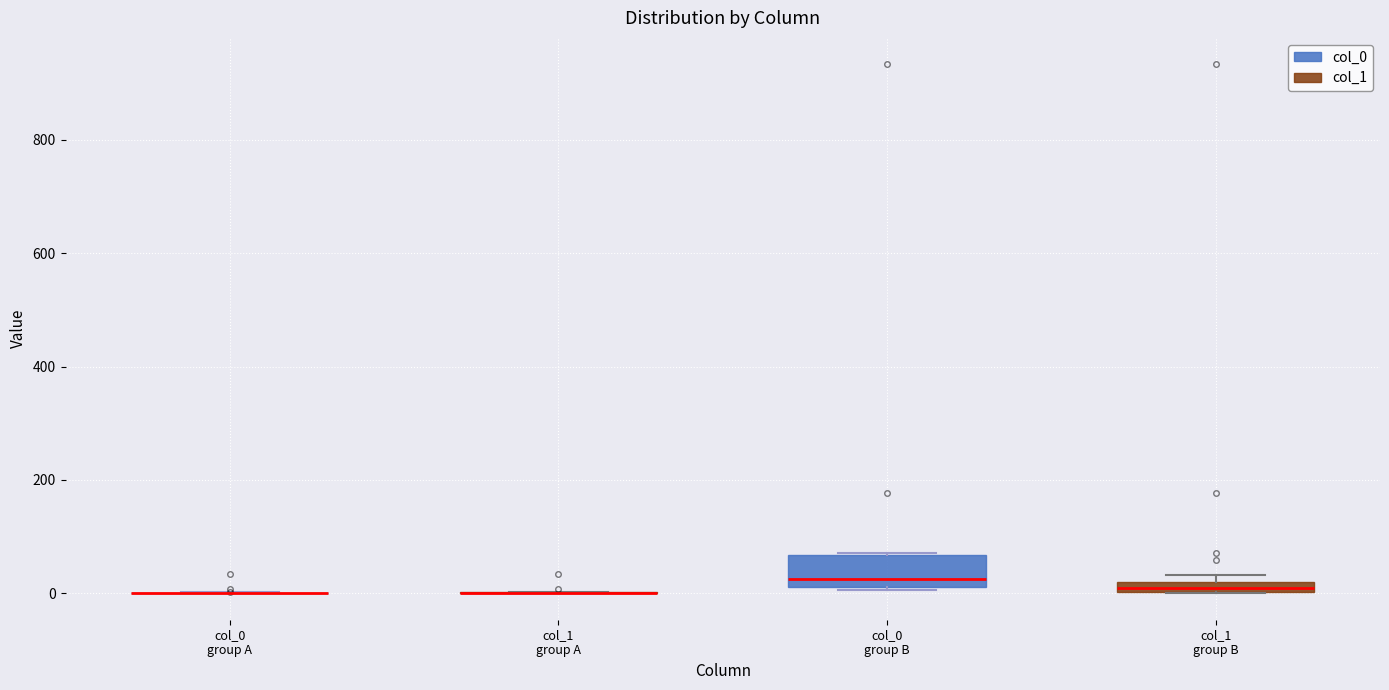

Which box is the tallest, from its lower edge to its upper edge?

col_0 group B (col_0)